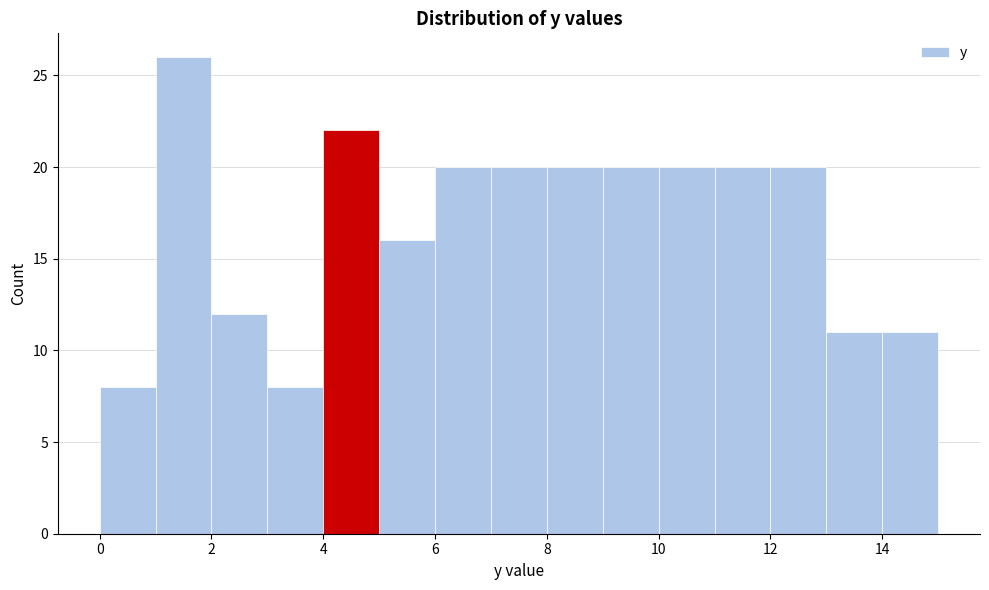

Reading left to right, transcribe this chart: for each bar, give the range it covers on the x-axis and its height. The values are not printed on the chart, so give them approximately, as read against the axis.

0 to 1: 8
1 to 2: 26
2 to 3: 12
3 to 4: 8
4 to 5: 22
5 to 6: 16
6 to 7: 20
7 to 8: 20
8 to 9: 20
9 to 10: 20
10 to 11: 20
11 to 12: 20
12 to 13: 20
13 to 14: 11
14 to 15: 11